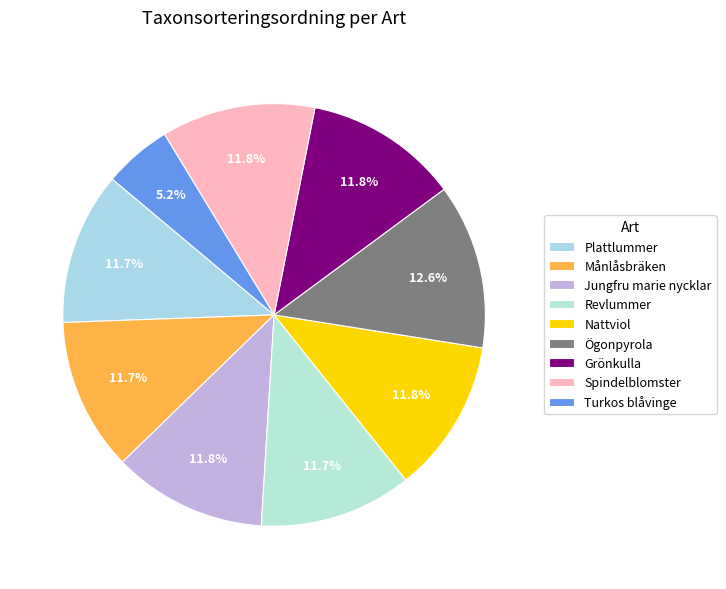

What is the ratio of the value at Grönkulla to the value at Månlåsbräken?

1.0